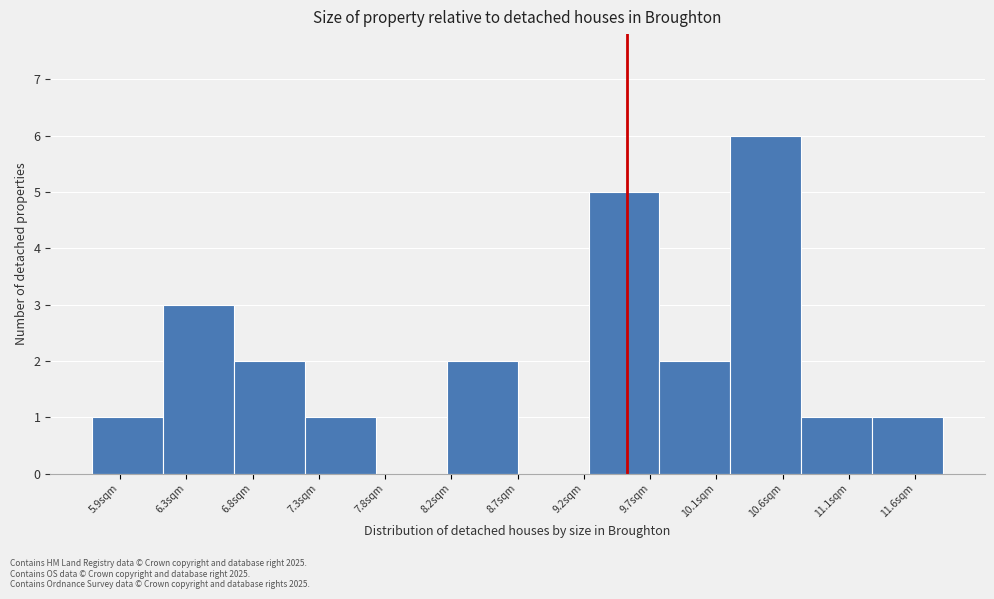

Reading left to right, transcribe this chart: for each bar, give the range it covers on the x-axis and its height. Neither the bar edges nor the heights are printed on the chart, so give them approximately, as read against the axes.

5.65 to 6.20: 1
6.20 to 6.70: 3
6.70 to 7.20: 2
7.20 to 7.70: 1
7.70 to 8.20: 0
8.20 to 8.70: 2
8.70 to 9.20: 0
9.20 to 9.75: 5
9.75 to 10.25: 2
10.25 to 10.75: 6
10.75 to 11.25: 1
11.25 to 11.75: 1